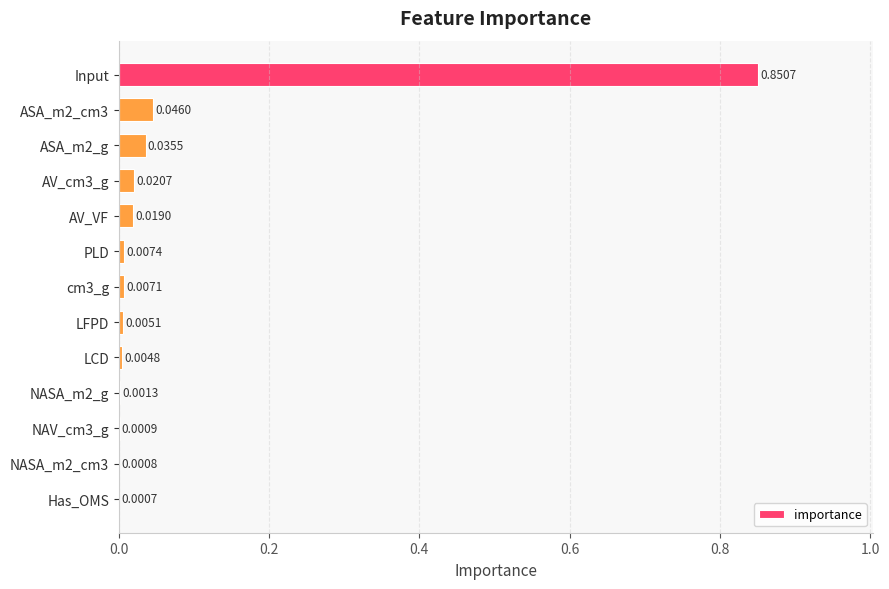

Are the bars horizontal?

Yes